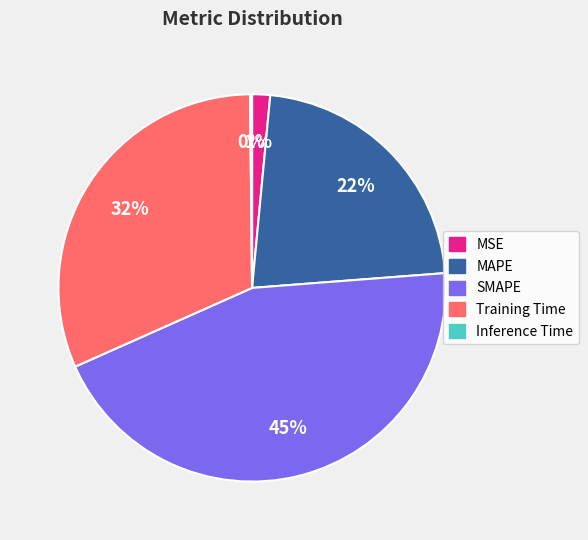

To the nearest percent, what is the average slice percentage?

20%